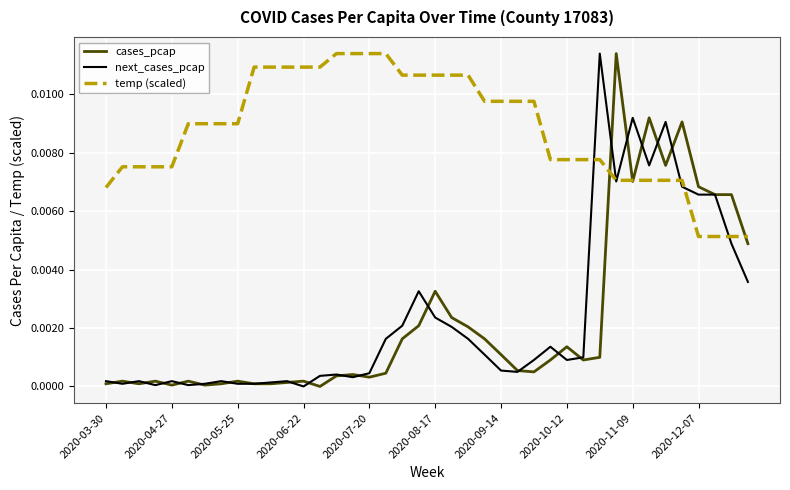

How many lines are shown in the chart?

3